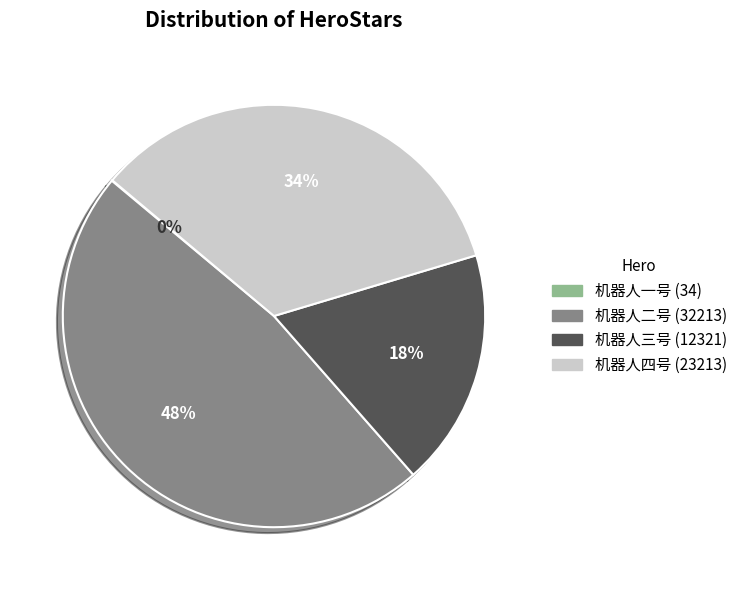

Is it true that 机器人四号 is 34% of the pie?

True